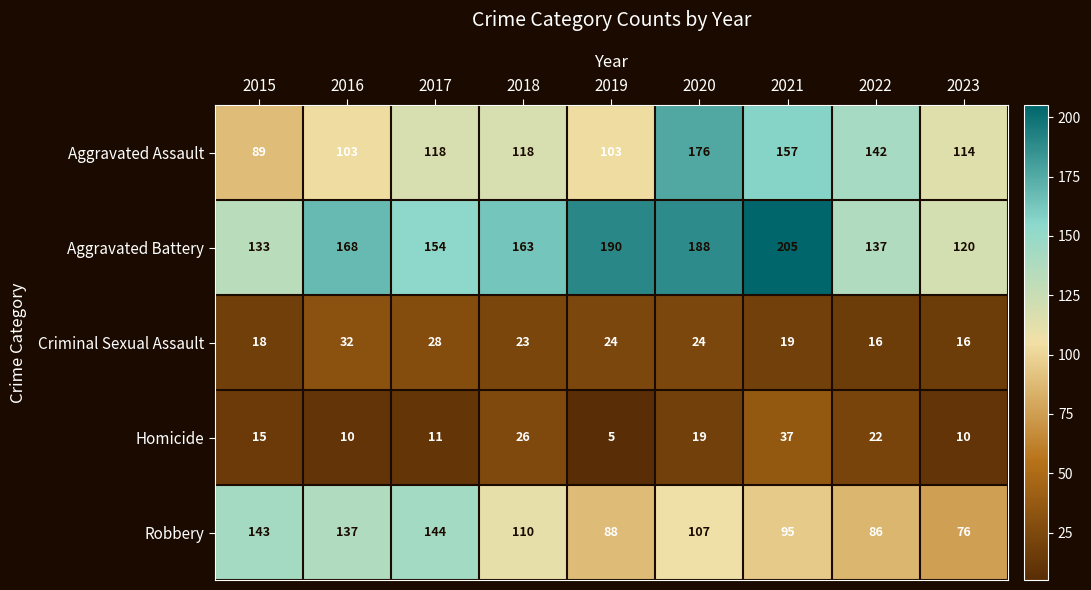

What is the difference between the maximum and minimum values in the Robbery series?

68